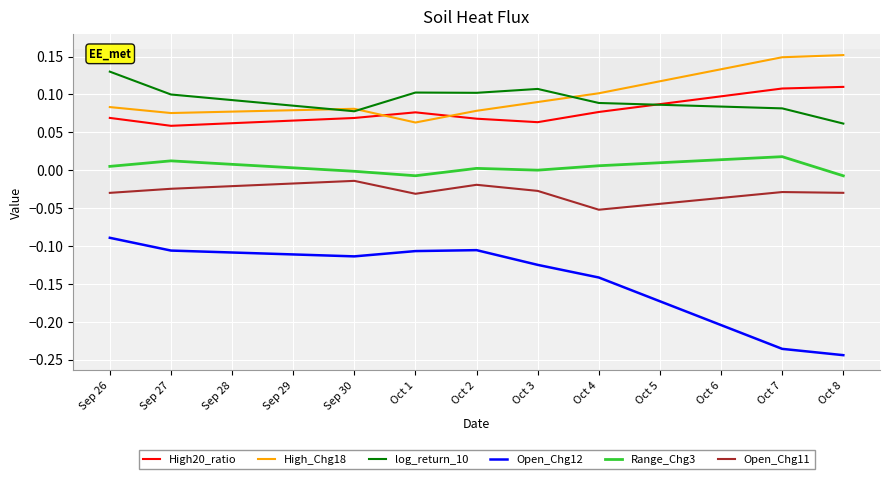

List the series in order of their peak value, highest first.

High_Chg18, log_return_10, High20_ratio, Range_Chg3, Open_Chg11, Open_Chg12